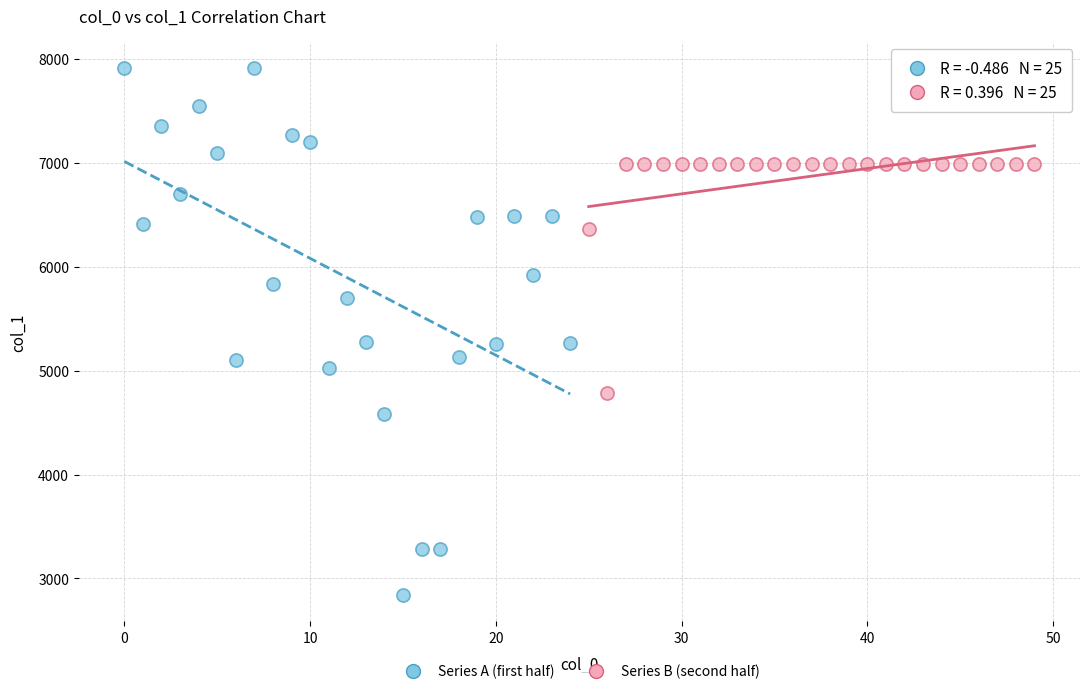

Which series reaches the minimum Y coordinate?

Series A (first half)